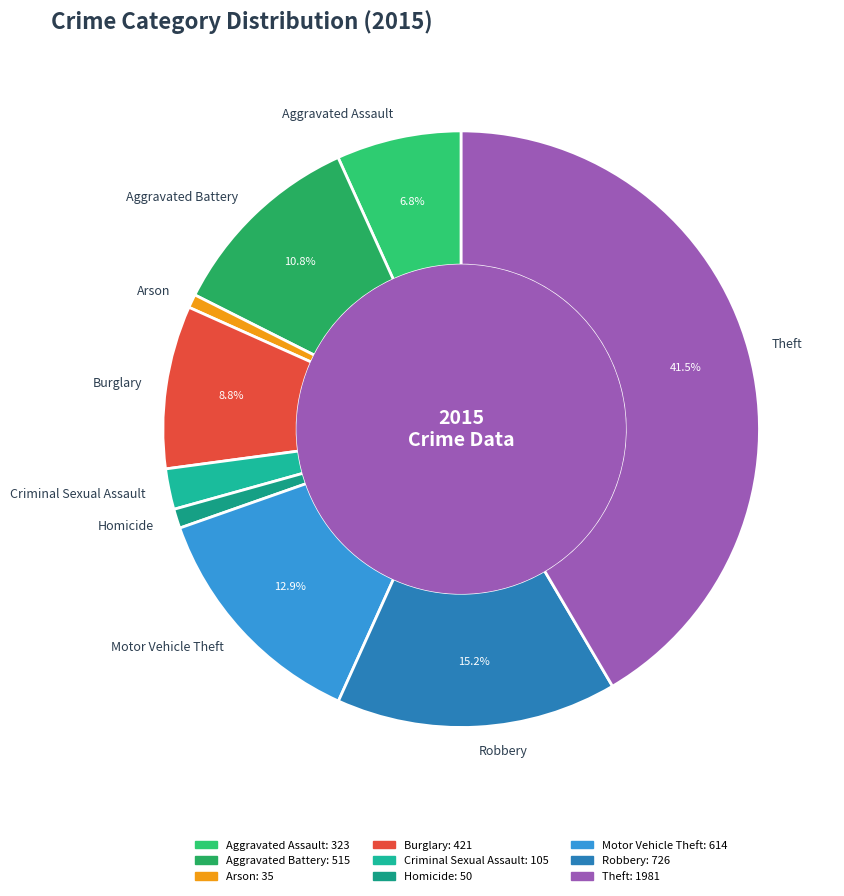

Combined, do Homicide and Aggravated Assault account for over 50%?

No